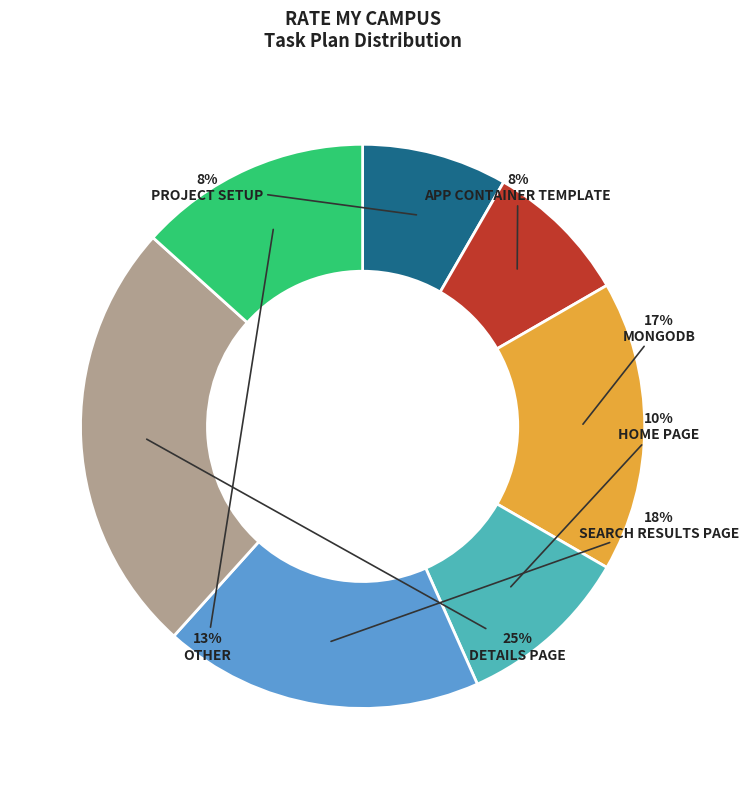

How many segments does this pie chart have?

7